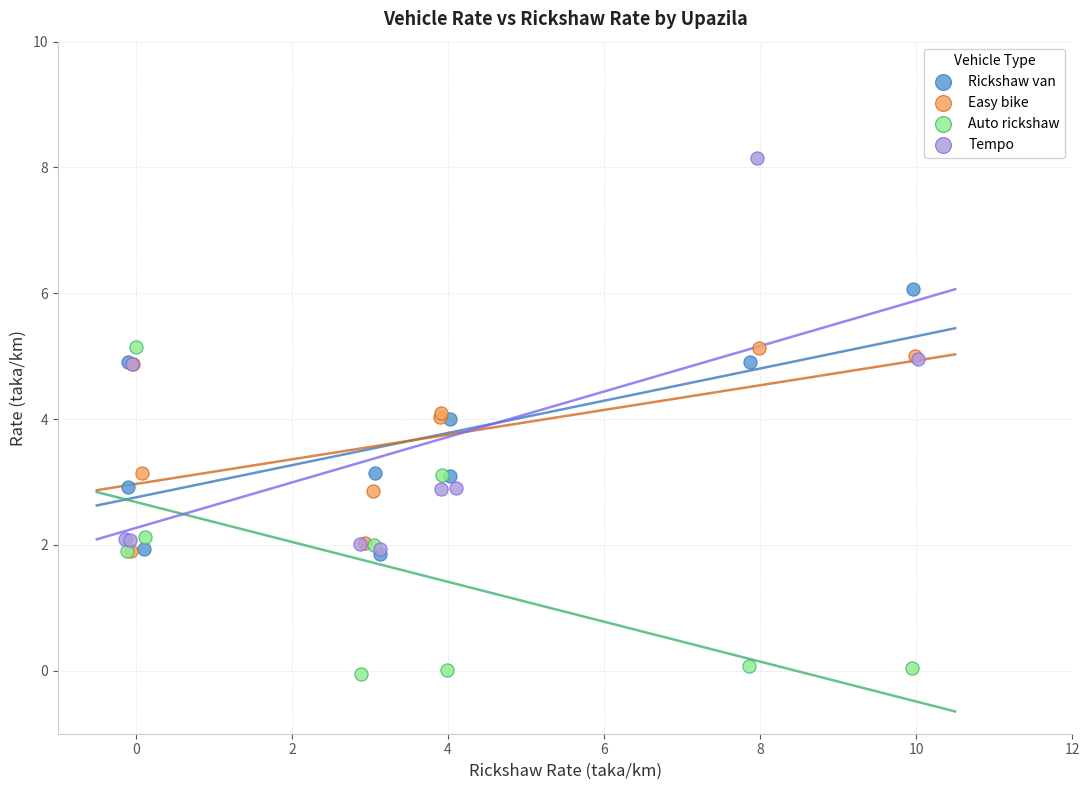

Which series reaches the maximum Y coordinate?

Tempo